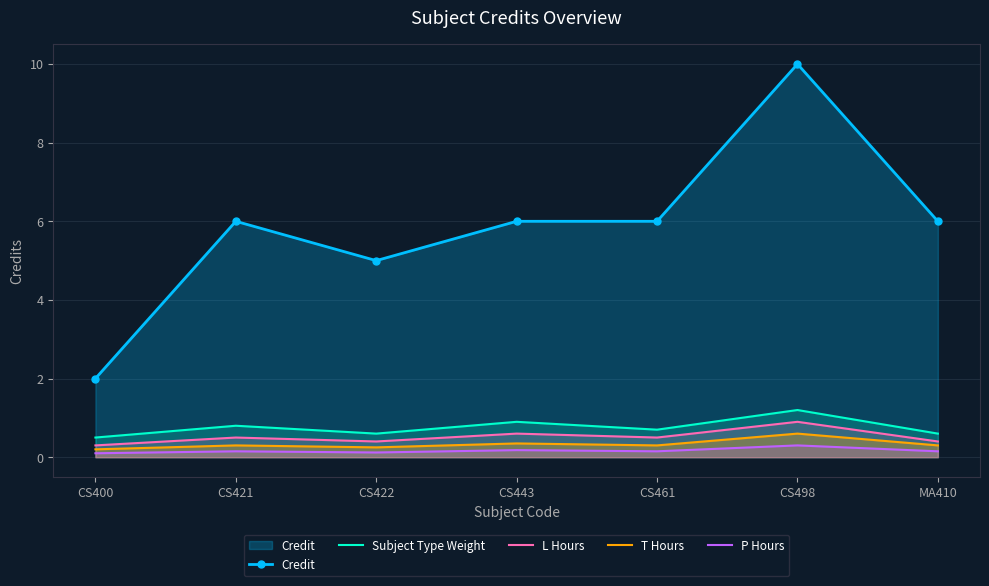

How many lines are shown in the chart?

5